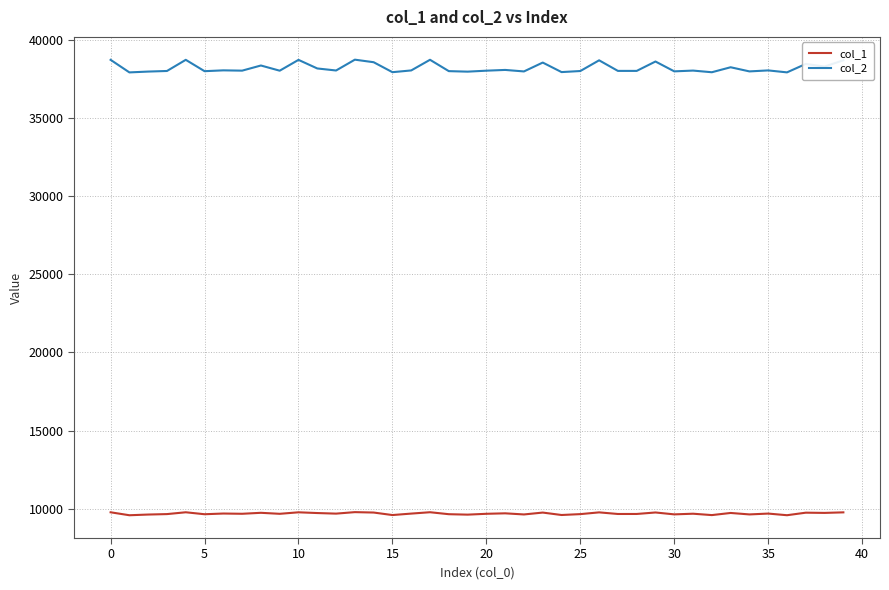

List the series in order of their overall mean, highest first.

col_2, col_1